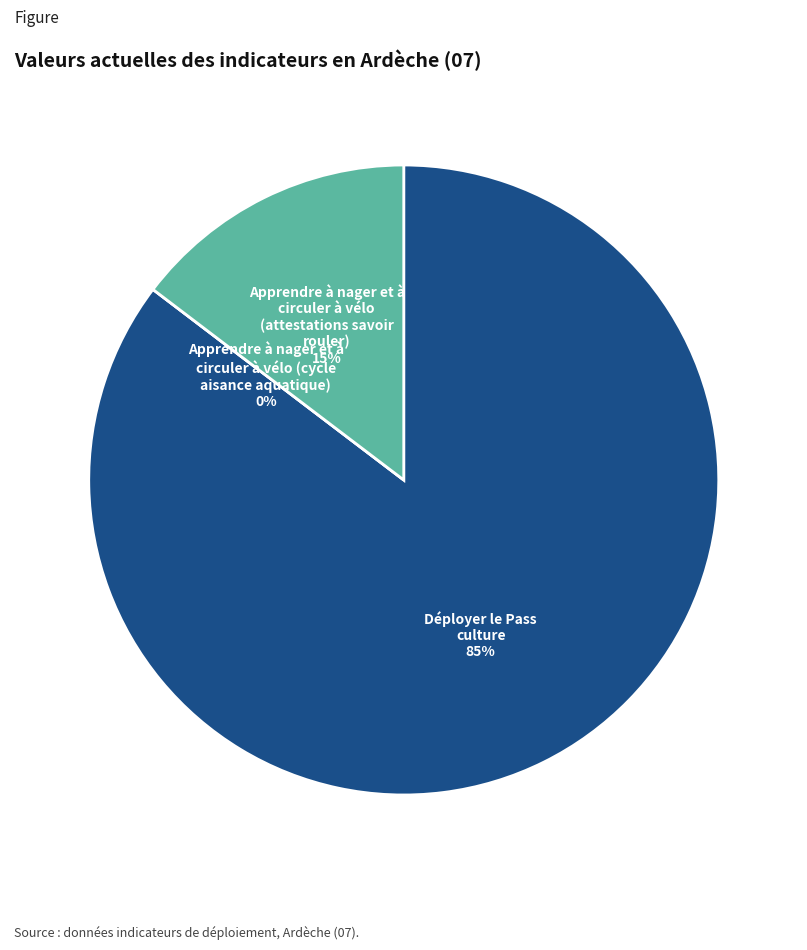

Combined, what portion of the pie is Apprendre à nager et à circuler à vélo (cycle aisance aquatique) and Déployer le Pass culture?

85.3%